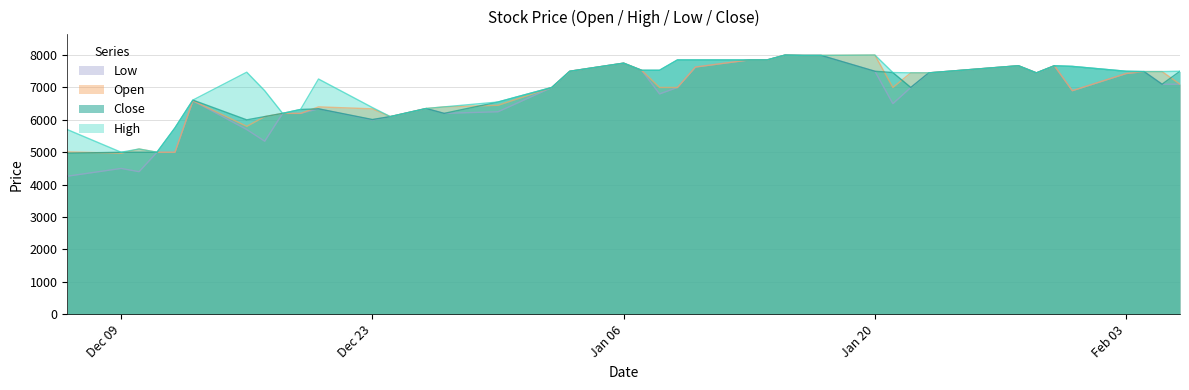

The value of High at Dec 23 is 6380. True or false?

True